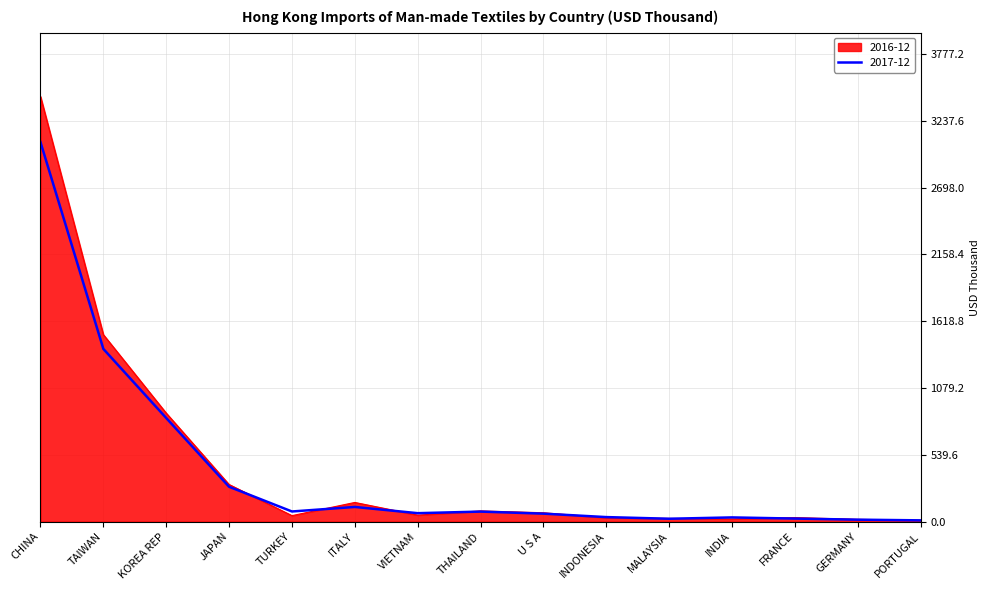

What is the greatest value displayed?

3433.8